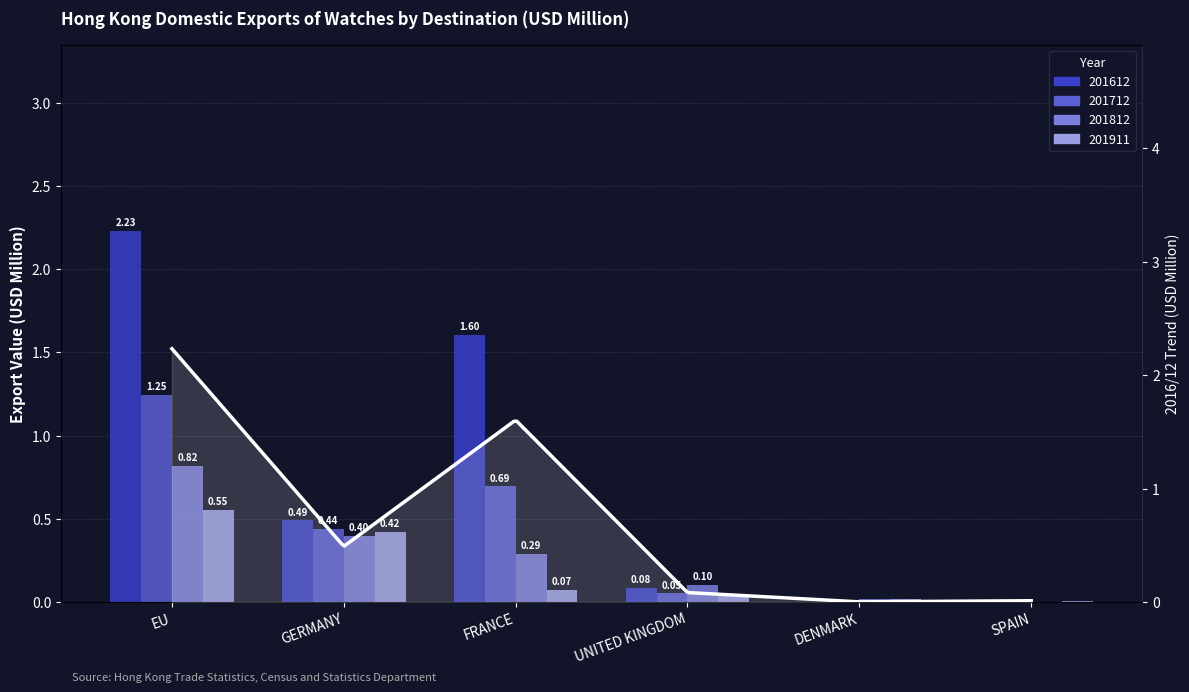

Reading right to left, extract all data points from this chart.

201612: 0.0	0.0	0.1	1.6	0.5	2.2
201712: 0.0	0.0	0.1	0.7	0.4	1.2
201812: 0.0	0.0	0.1	0.3	0.4	0.8
201911: 0.0	0.0	0.0	0.1	0.4	0.6